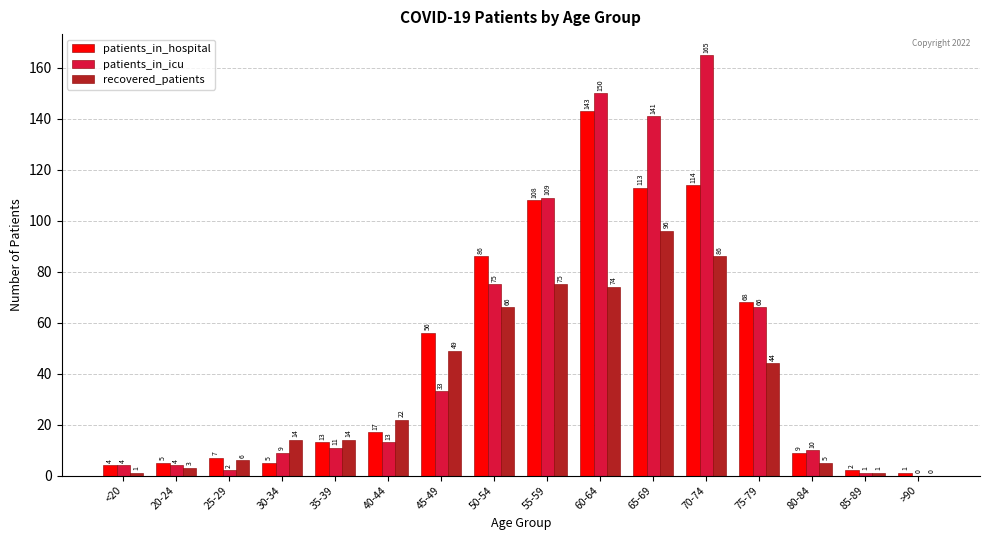

Count the number of categories in the chart.

16